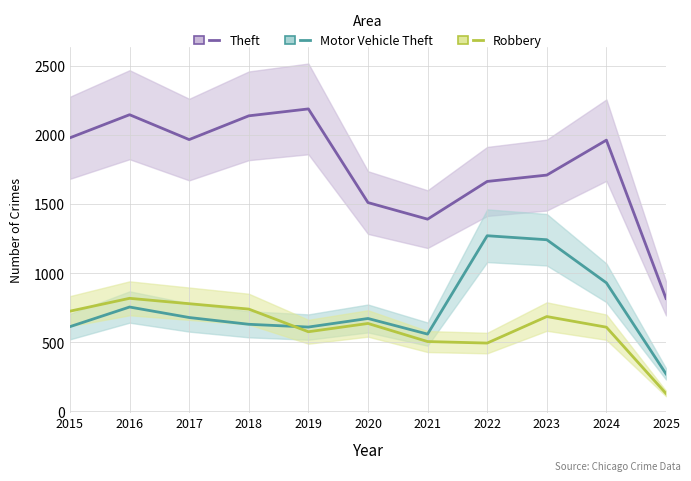

What is the average value of the Robbery series?

610